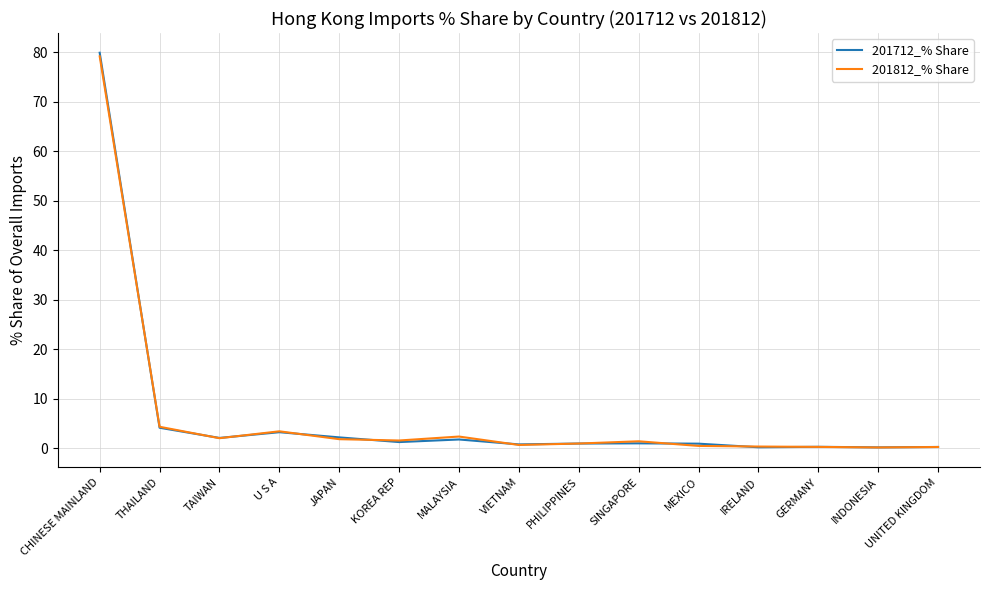

What is the difference between the maximum and second lowest values in the 201712_% Share series?

79.7